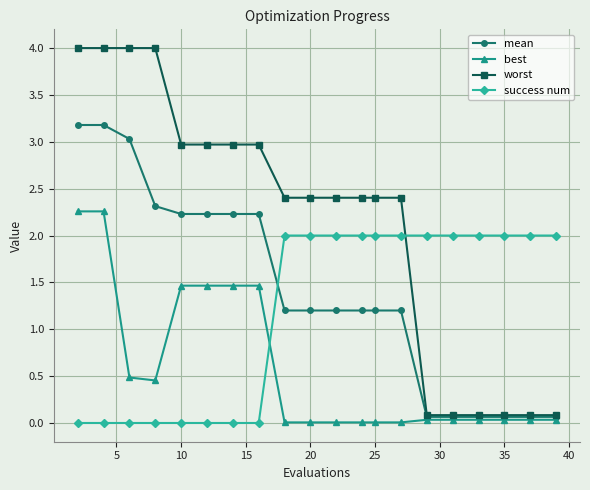

List the series in order of their peak value, highest first.

worst, mean, best, success num